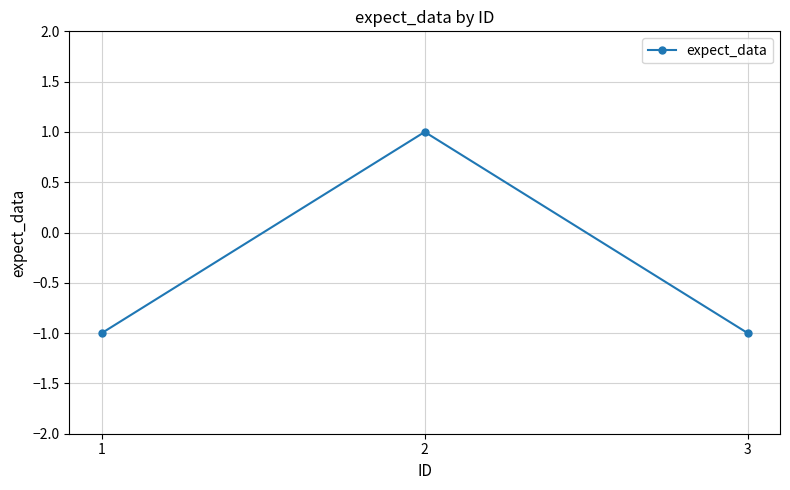

Is it true that the value at 1 is -2?

False